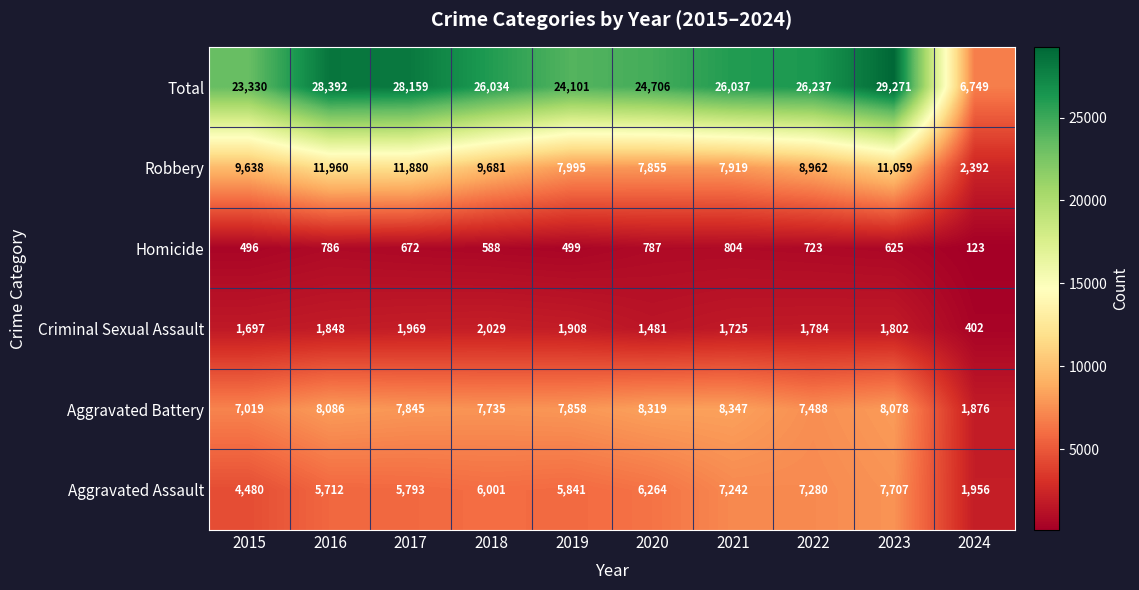

The value of Aggravated Assault at 2017 is 5793. True or false?

True